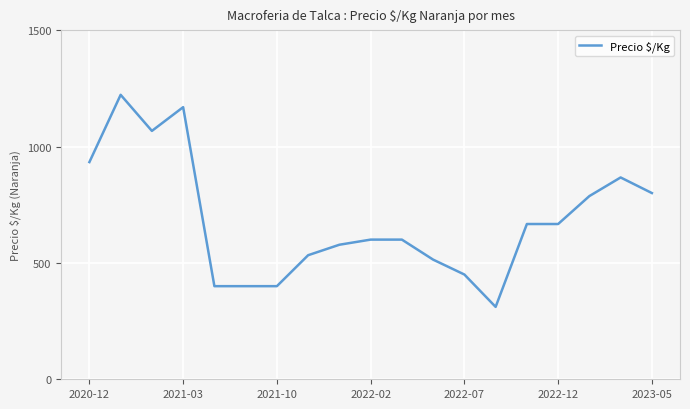

Count the number of data series in this chart.

1